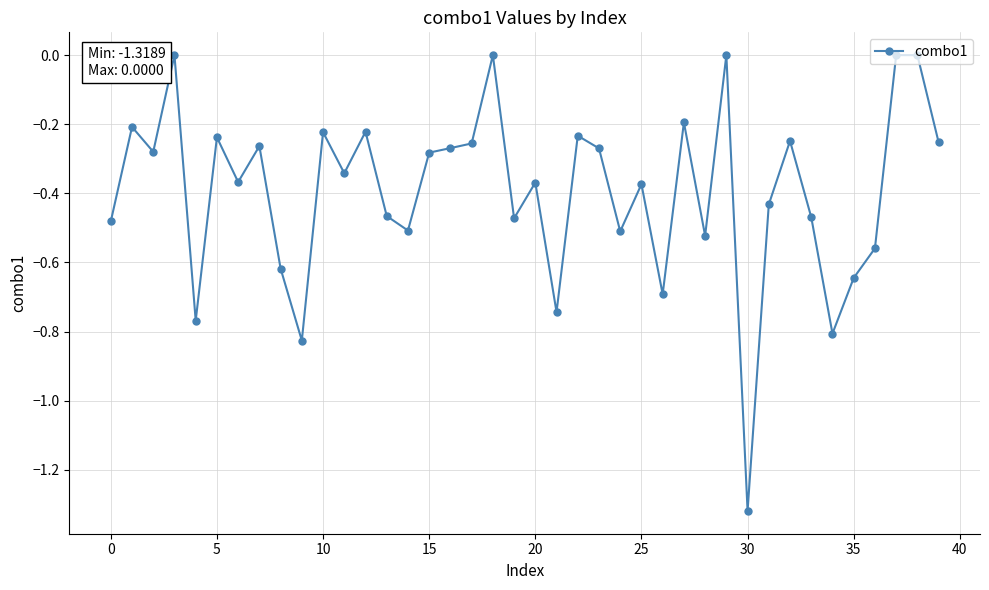

What is the difference between the maximum and minimum values?

1.3